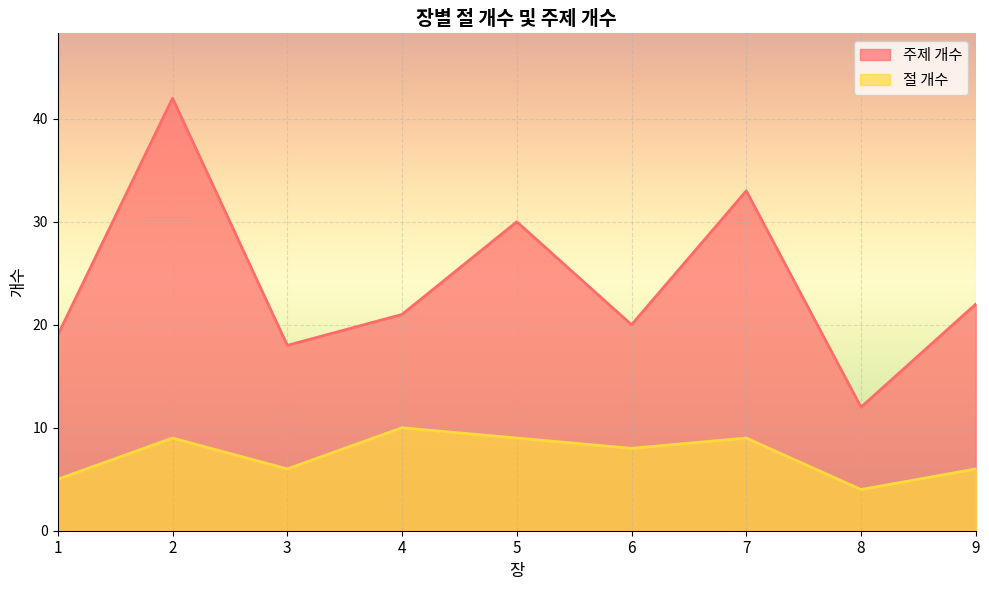

Count the number of data series in this chart.

2